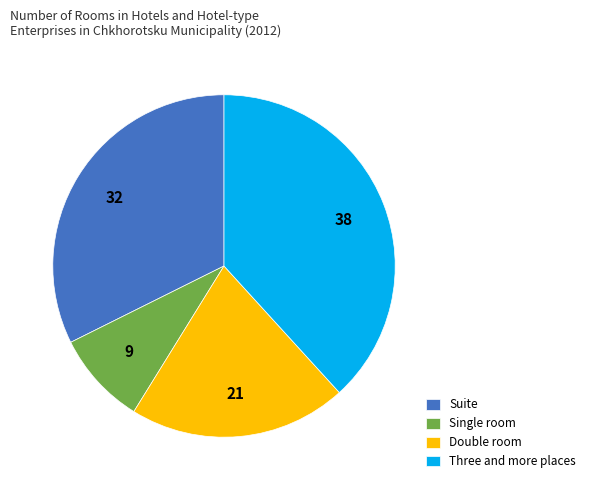

Does any single category account for the majority?

No